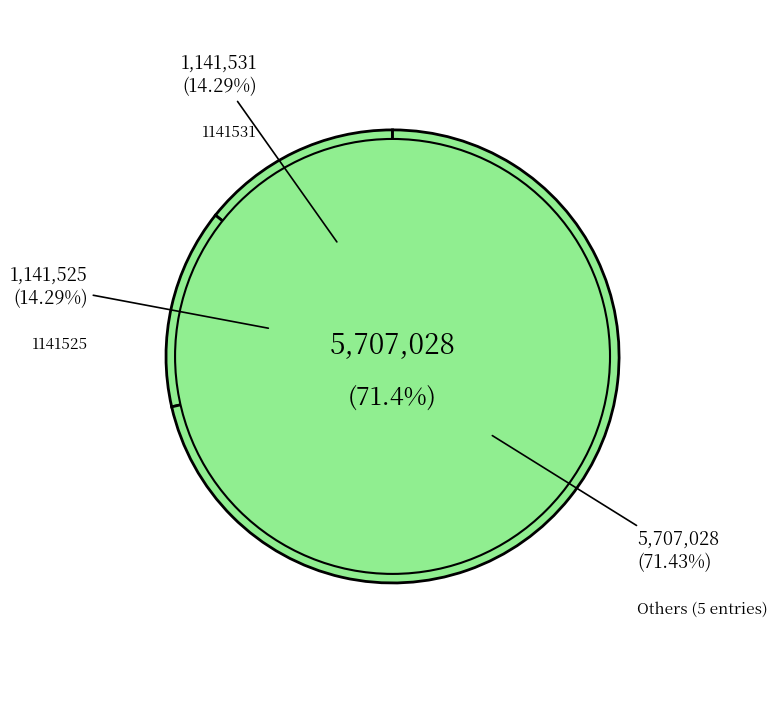

Which has a higher value, 1141518 or 1141495?

1141518